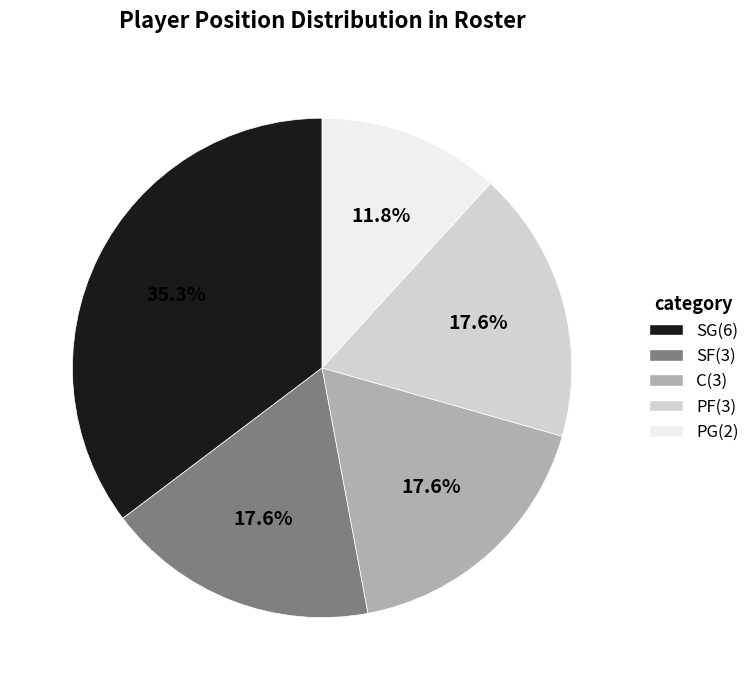

To the nearest percent, what portion does SG represent?

35%